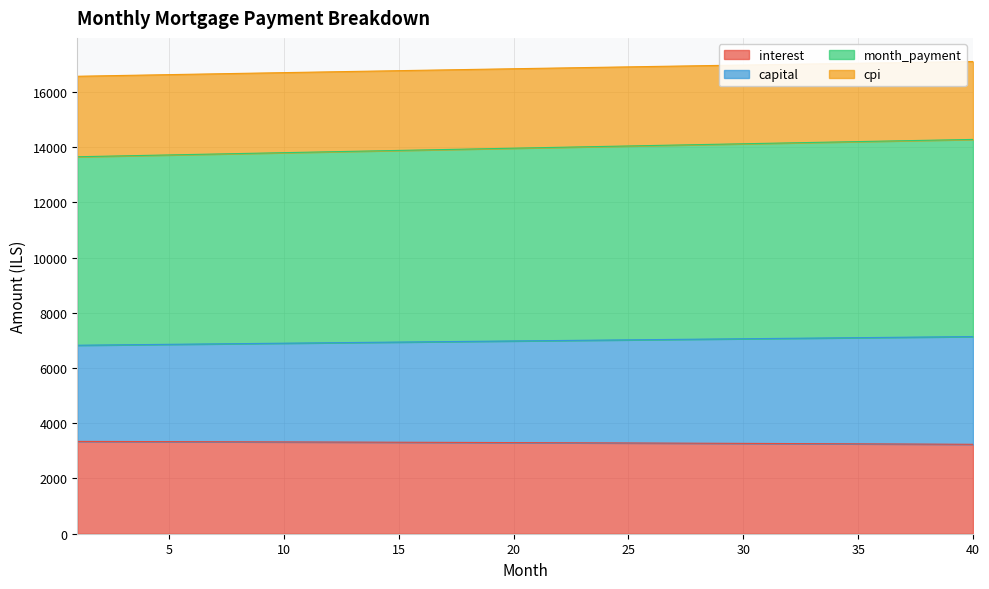

At which label is cpi closest to 16833?

20